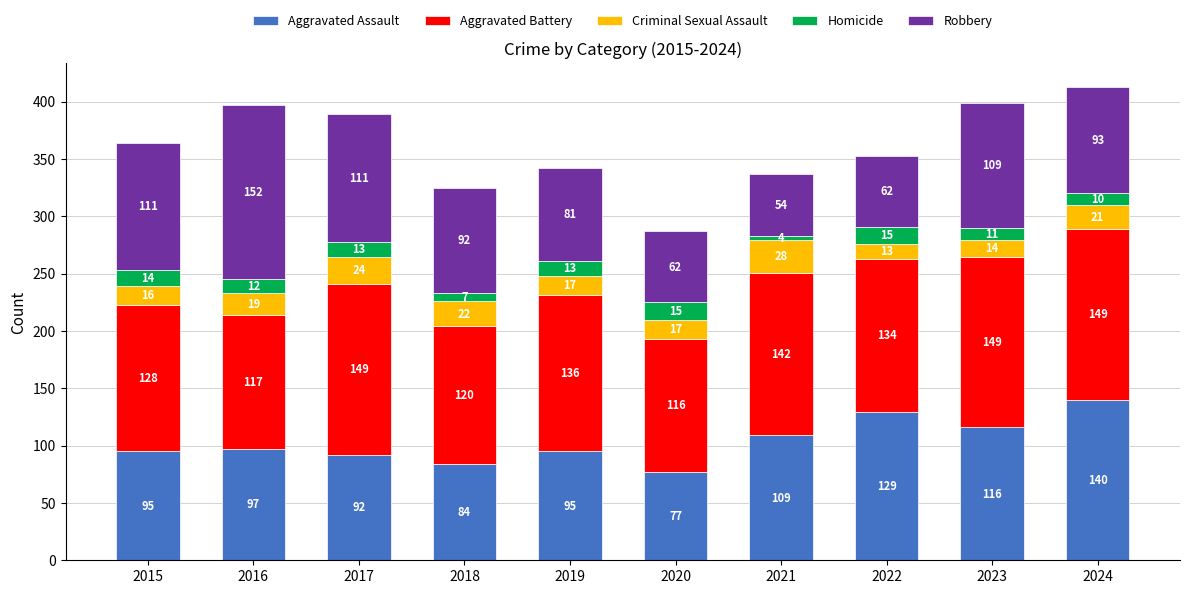

Reading right to left, transcribe the values for Aggravated Assault.

2024=140	2023=116	2022=129	2021=109	2020=77	2019=95	2018=84	2017=92	2016=97	2015=95